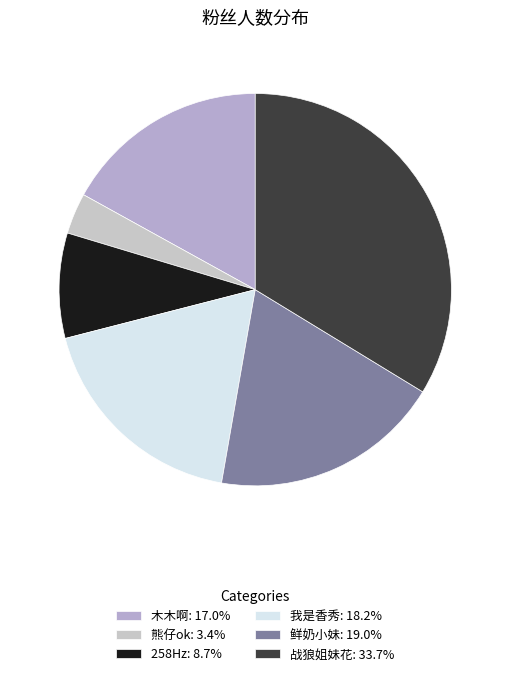

Between 我是香秀 and 木木啊, which is larger?

我是香秀